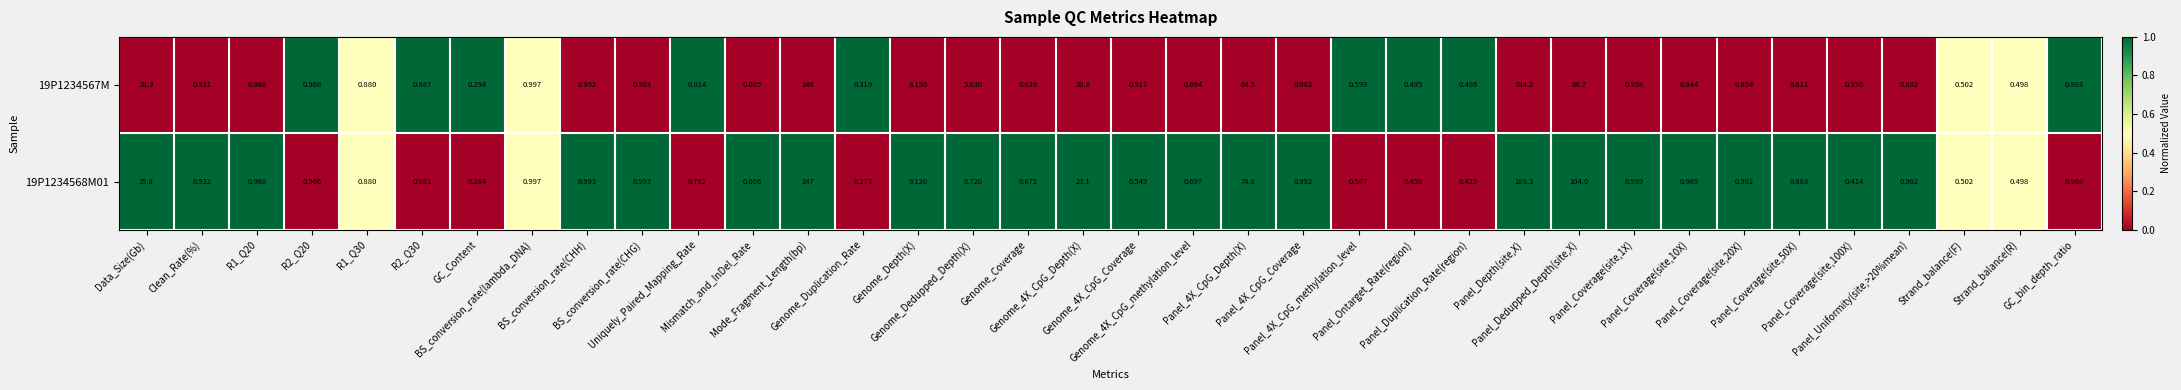

Rank the series by their maximum value, from lowest to highest.

19P1234567M, 19P1234568M01